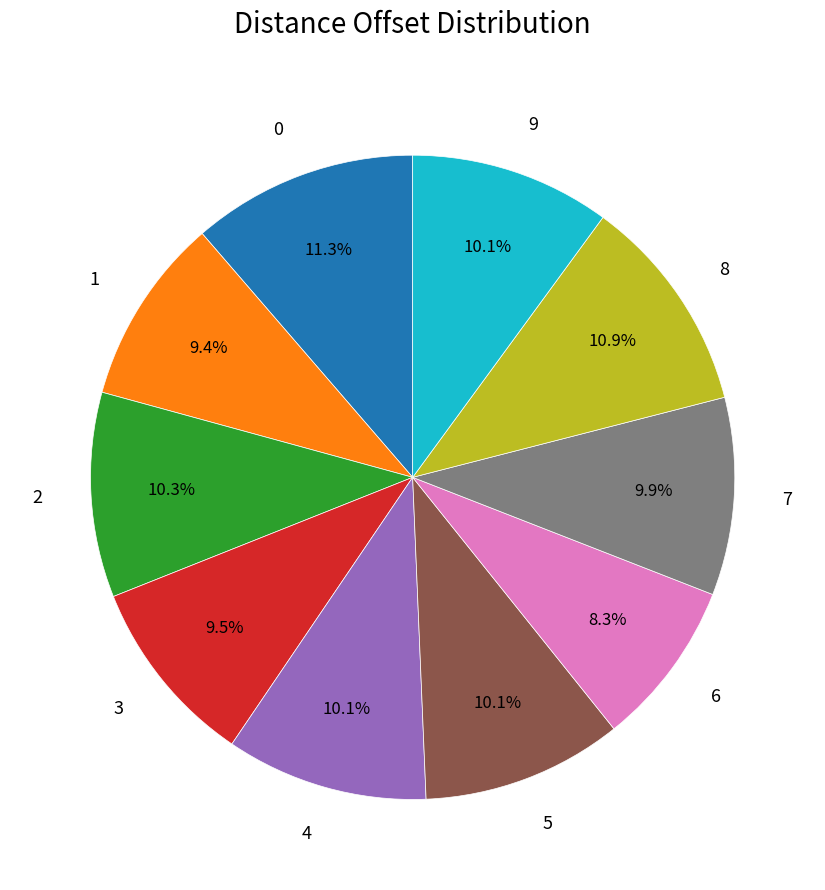

Combined, do 4 and 6 account for over 50%?

No